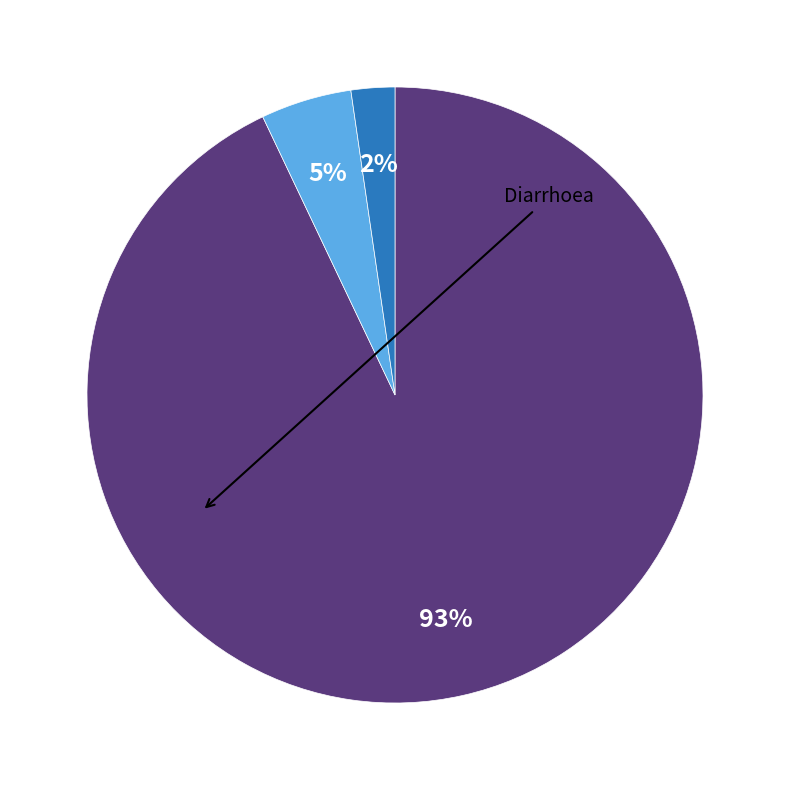

Is there any slice that represents more than half of the pie?

Yes